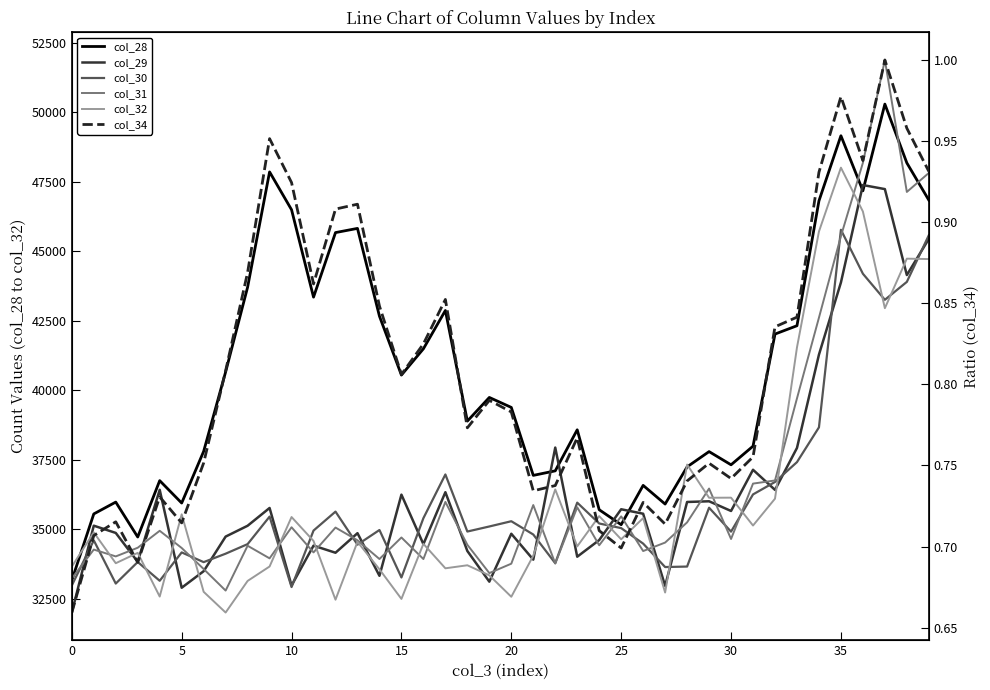

Is the value of col_29 at 28 greater than the value of col_34 at 35?

Yes